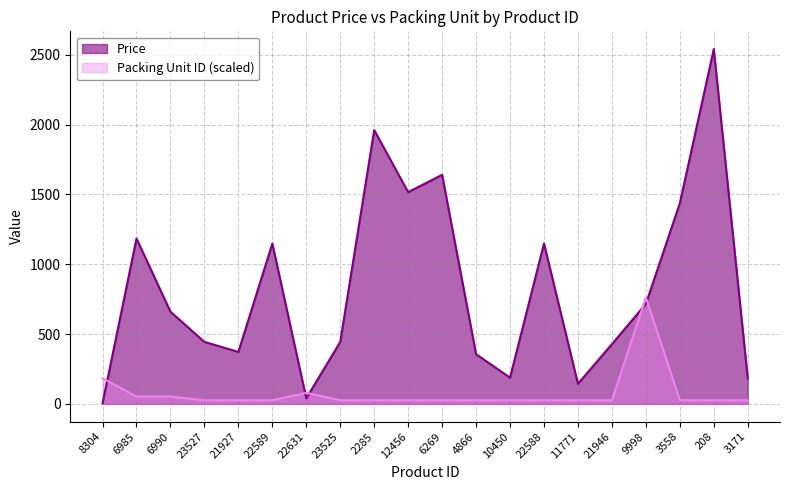

Where is the first local maximum for Packing Unit ID?

22631